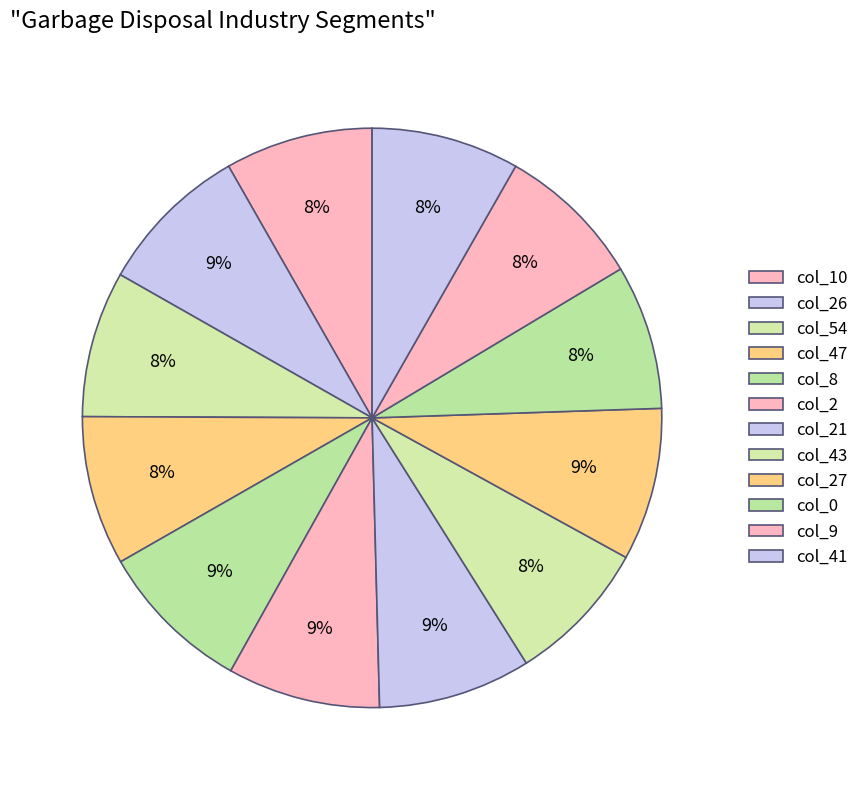

How many slices are in this pie chart?

12